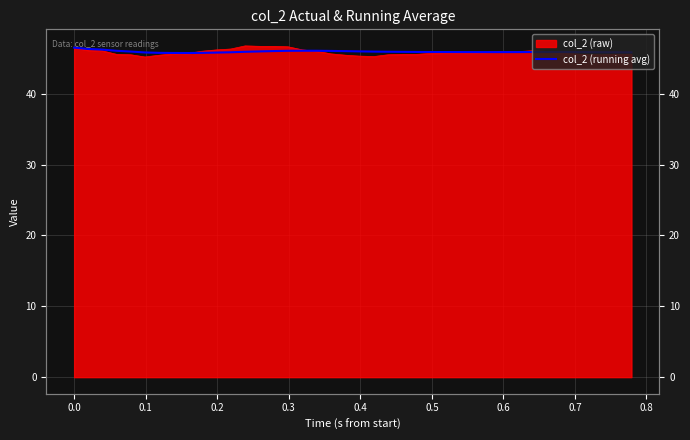

Is it true that the value at 29 is 27.7?

False